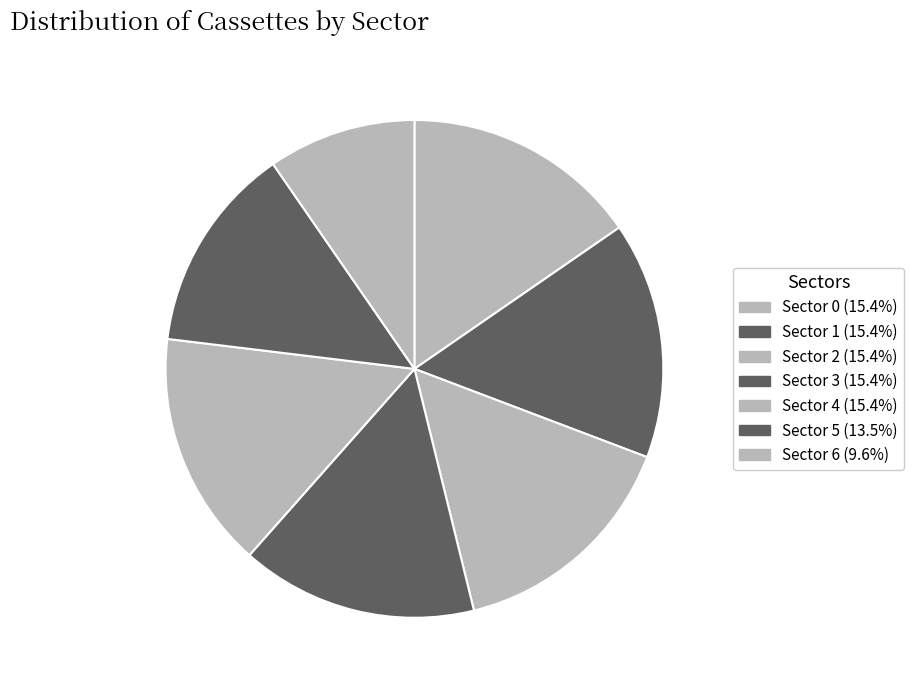

What is the largest slice in the pie chart?

Sector 0